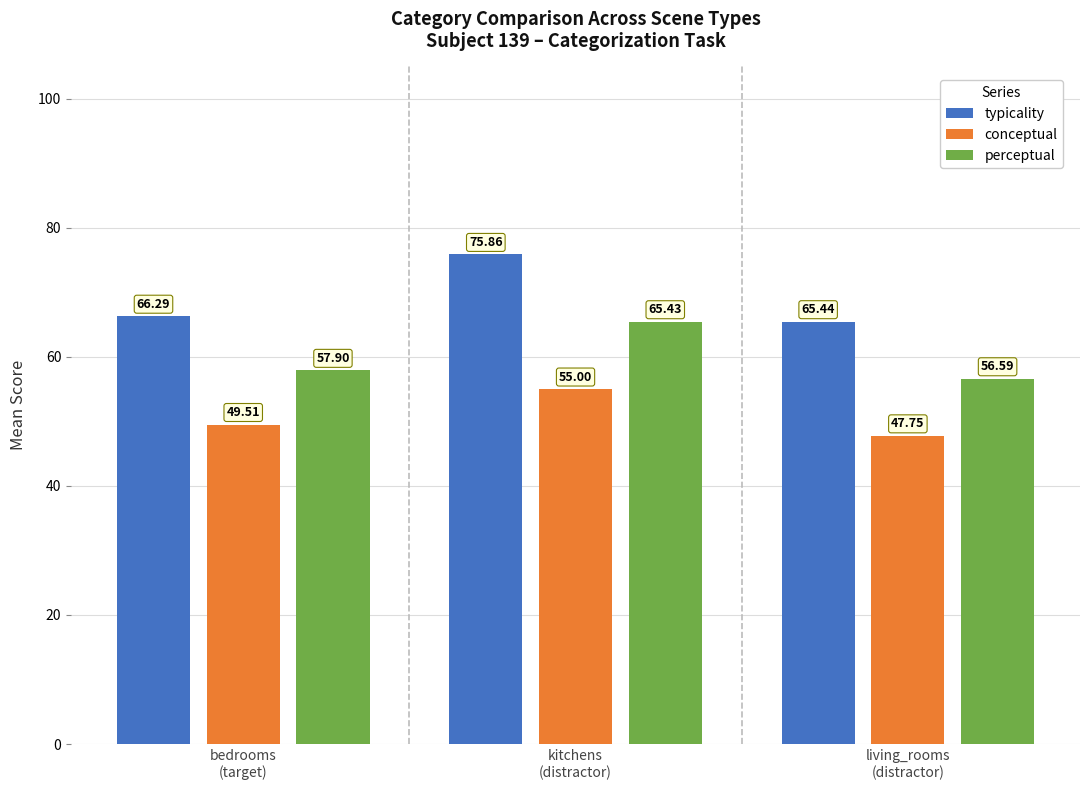

How many bars are there in each group?

3